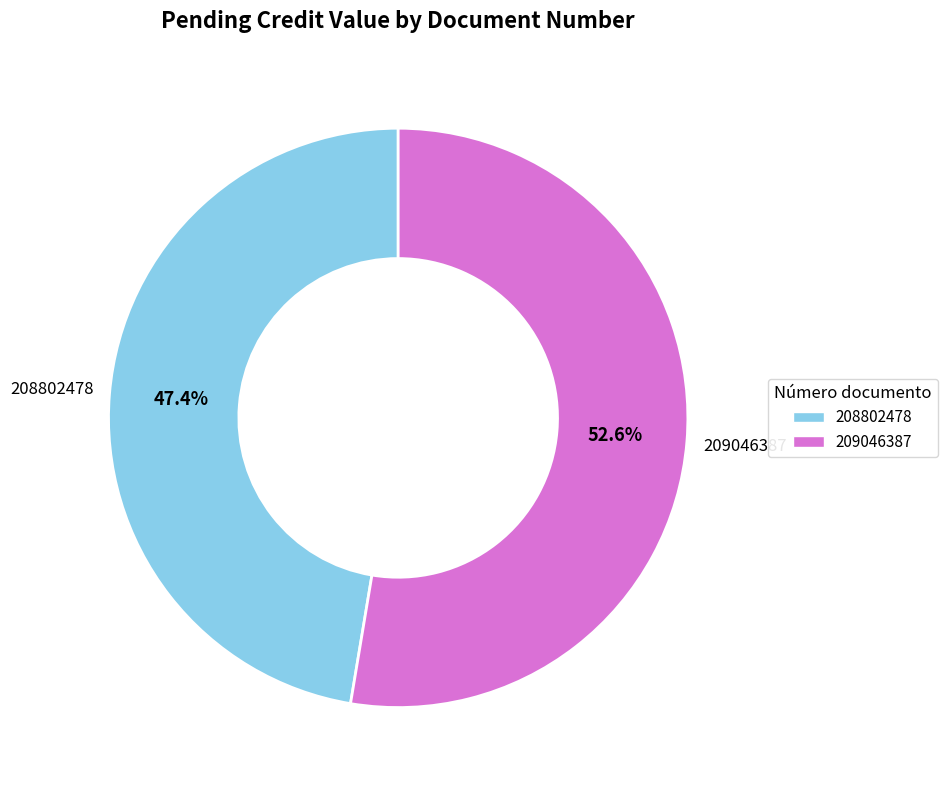

What is the total percentage of 209046387 and 208802478?

100.0%